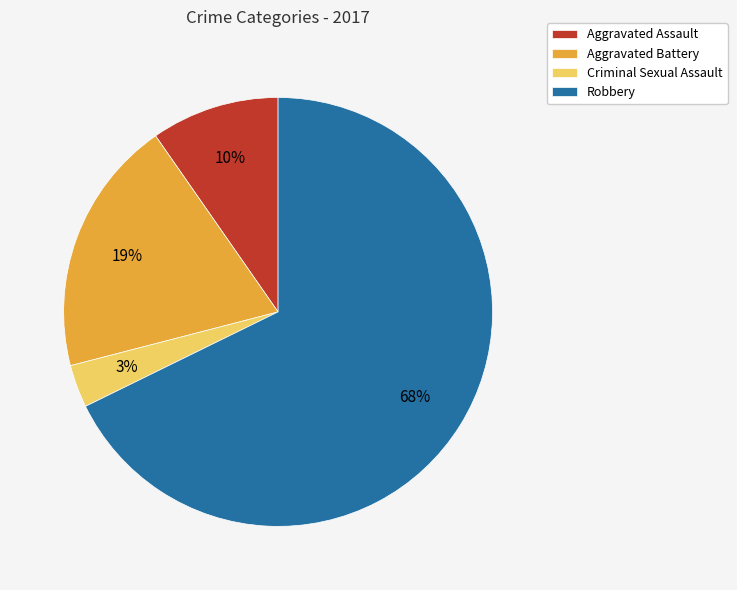

Count the number of slices in the pie.

4